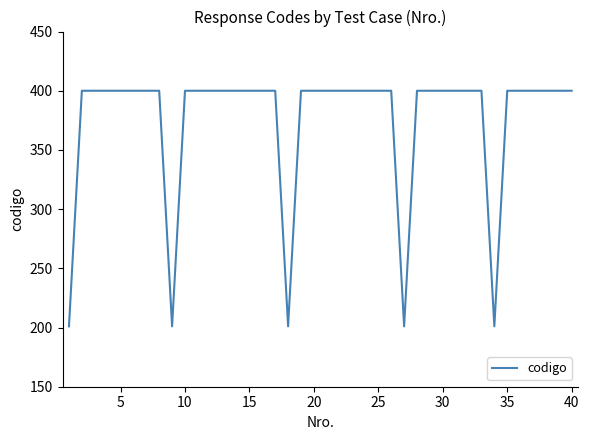

What is the difference between the maximum and minimum values?

199